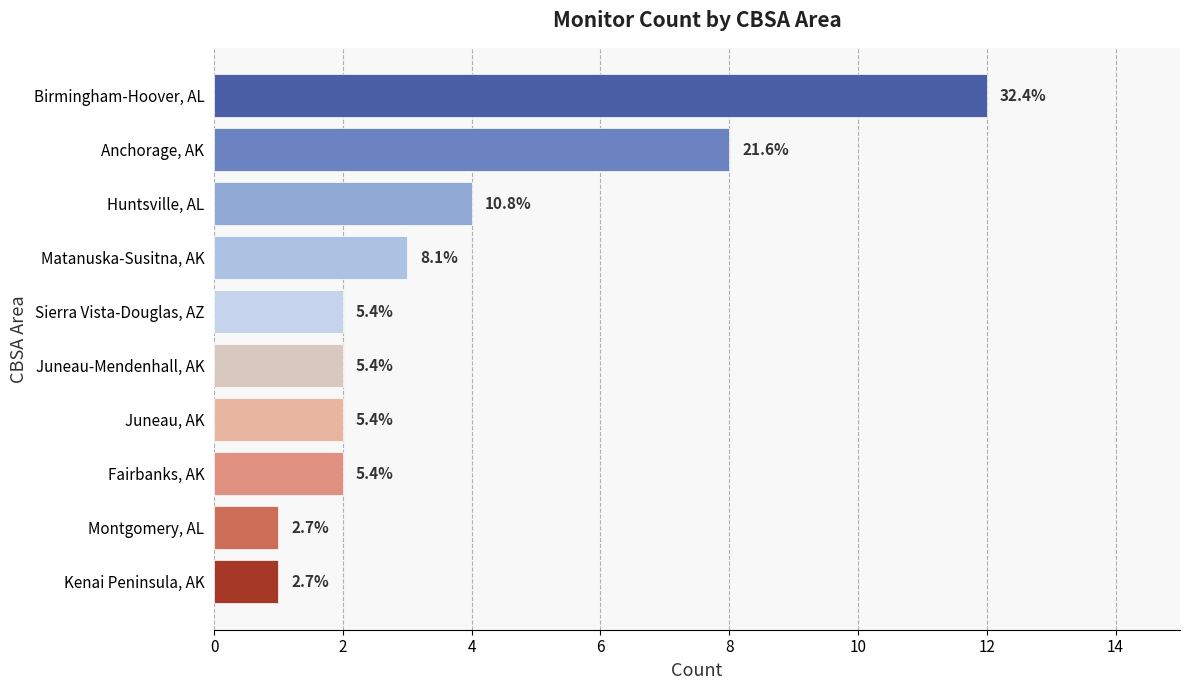

Does the chart contain any negative values?

No